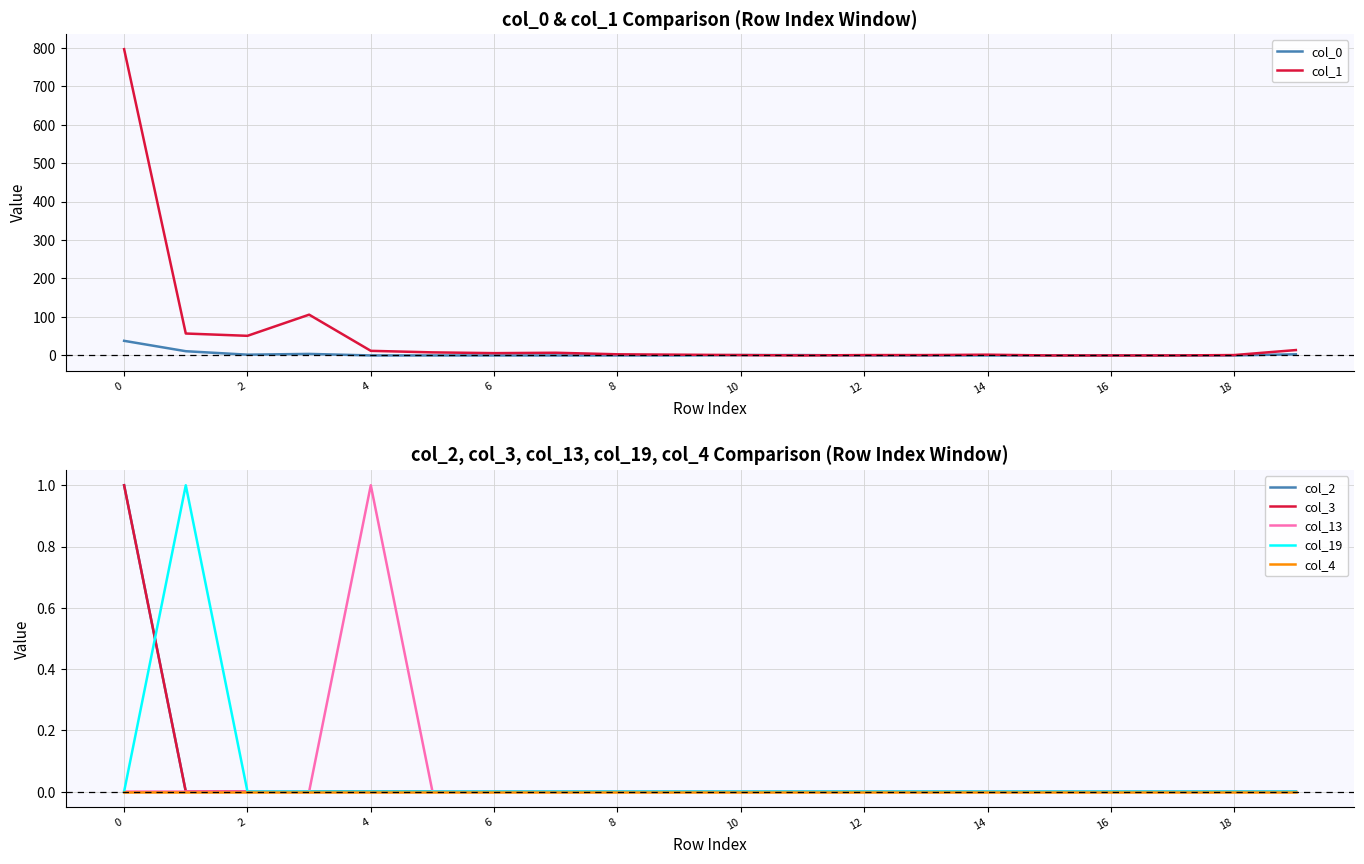

How many intersections are there between col_2 and col_19?

1